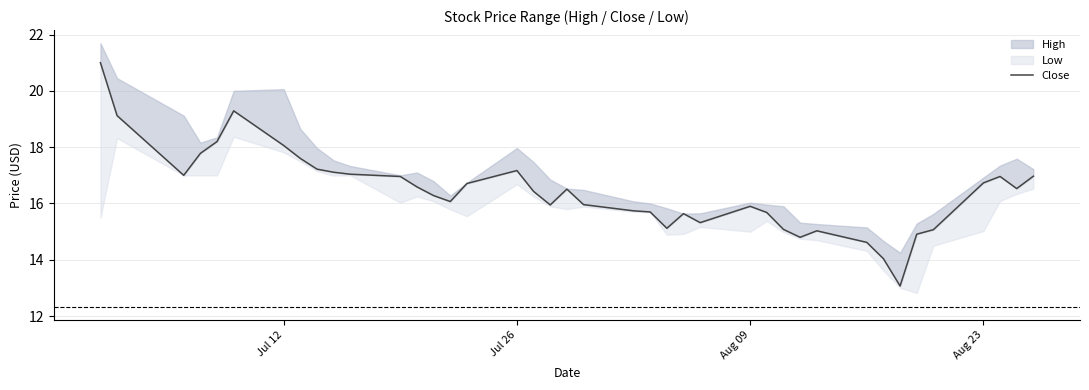

The value at Jul 12 is 7.4. True or false?

False